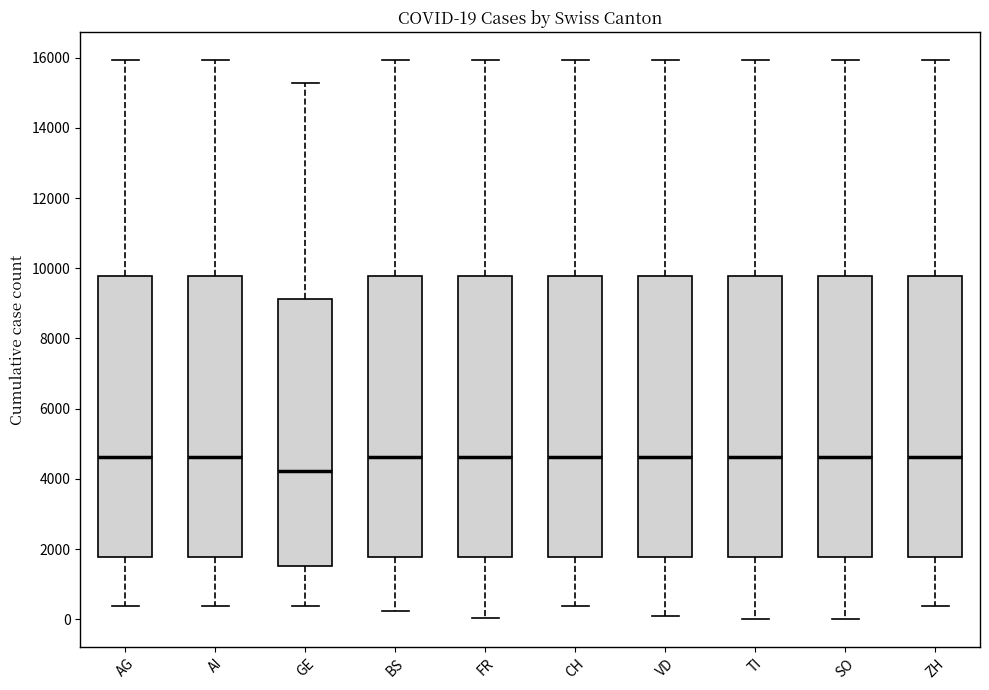

Which box has the lowest median line?

GE